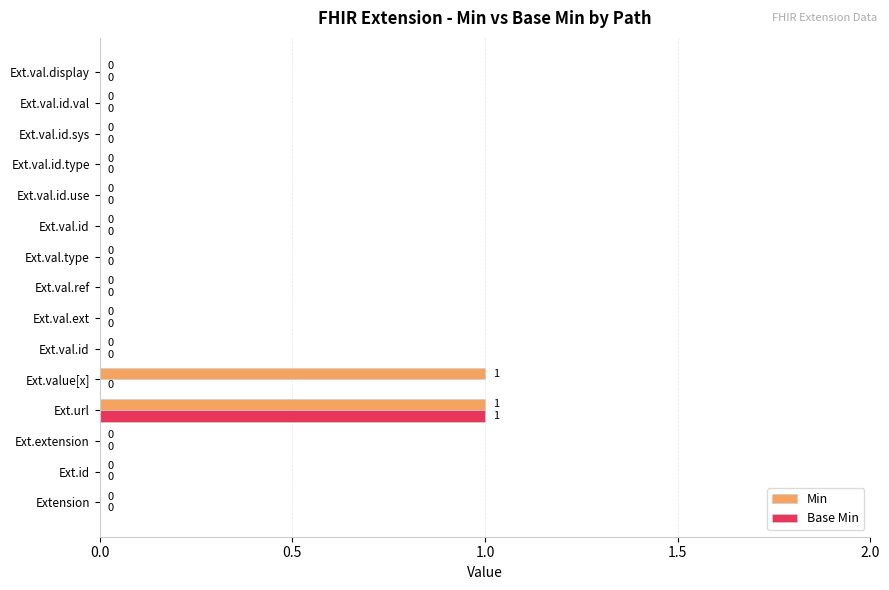

Reading left to right, list all the values displayed in this chart.

Min: 0	0	0	1	1	0	0	0	0	0	0	0	0	0	0
Base Min: 0	0	0	1	0	0	0	0	0	0	0	0	0	0	0